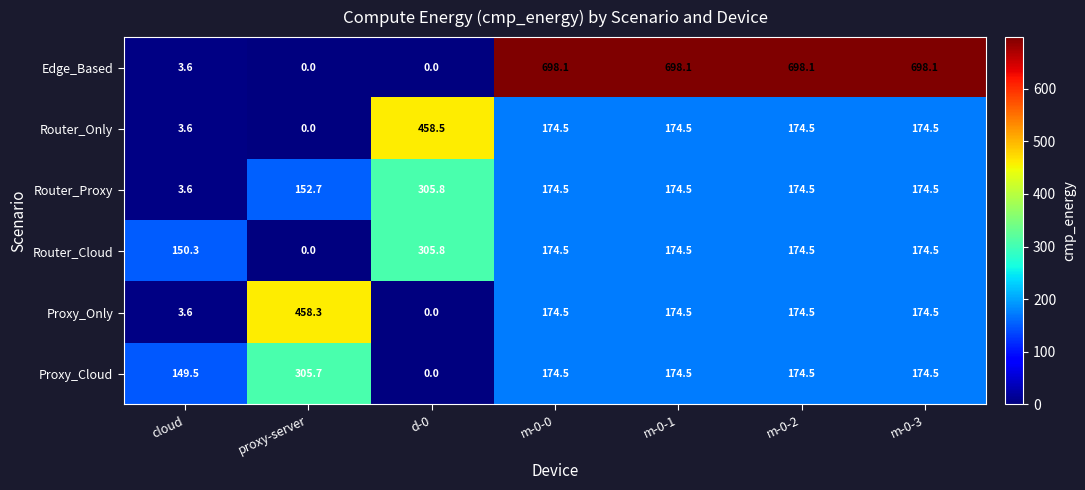

What is the spread (max minus min) of values at m-0-3?

523.6